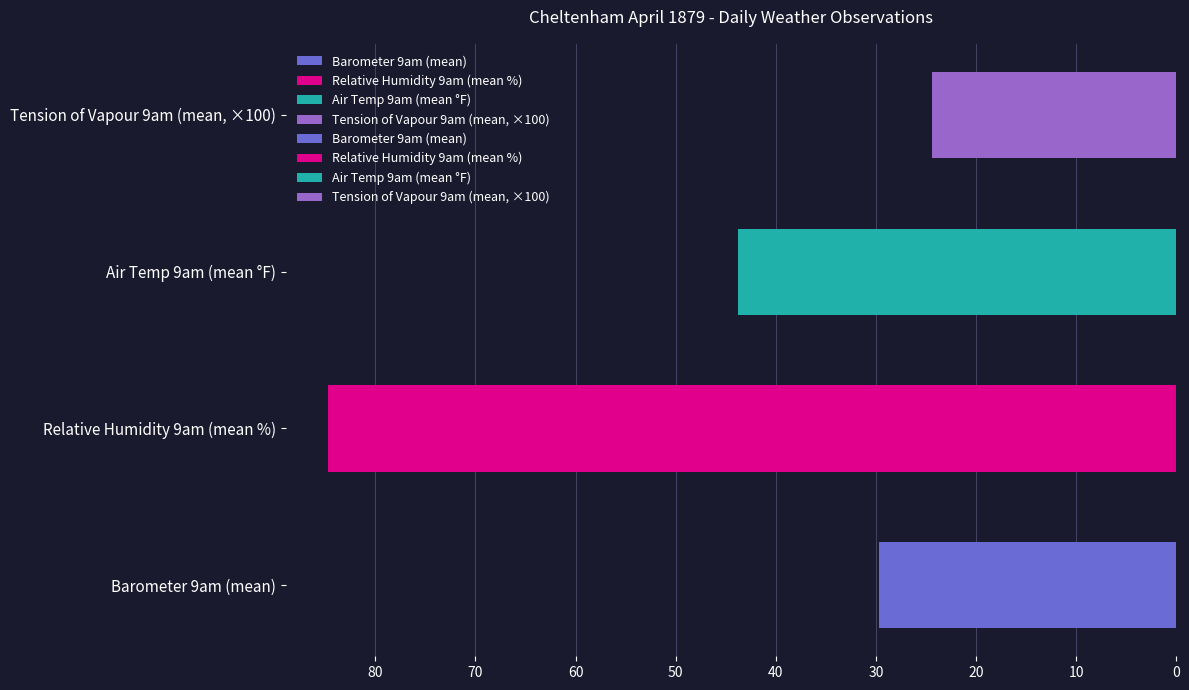

What is the spread (max minus min) of values at 4?

68.8